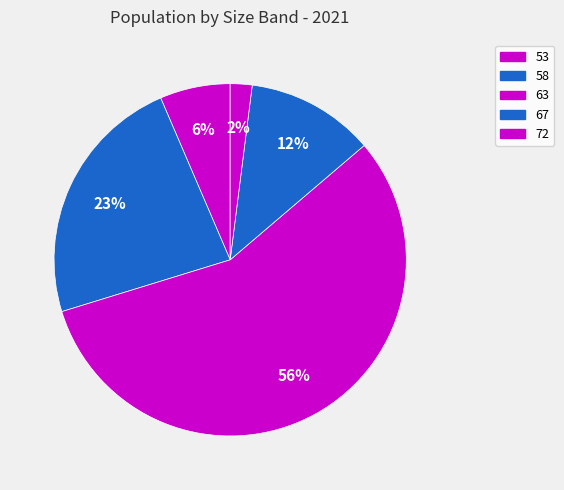

Combined, do 63 and 67 account for over 50%?

Yes